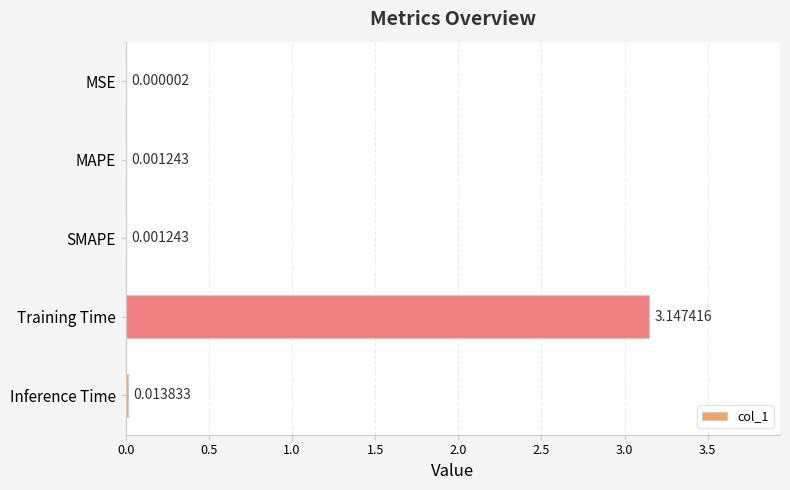

At which category does the chart reach its peak across all series?

Training Time